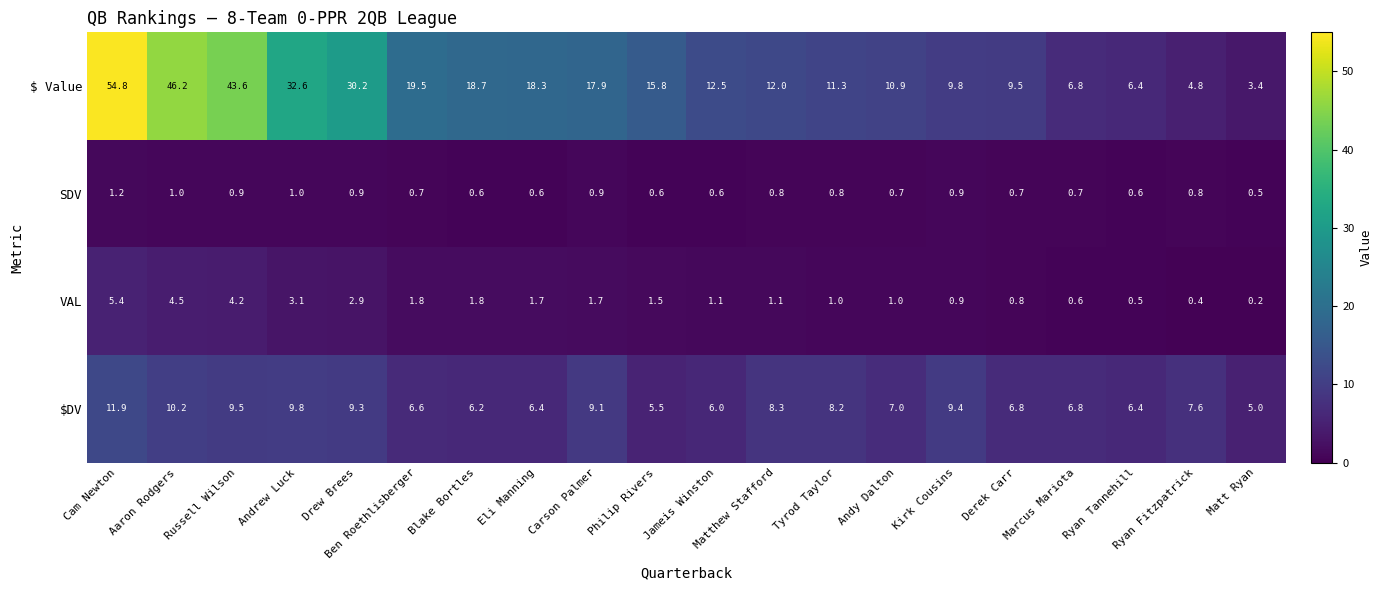

What is the lowest value of the SDV series?

0.5